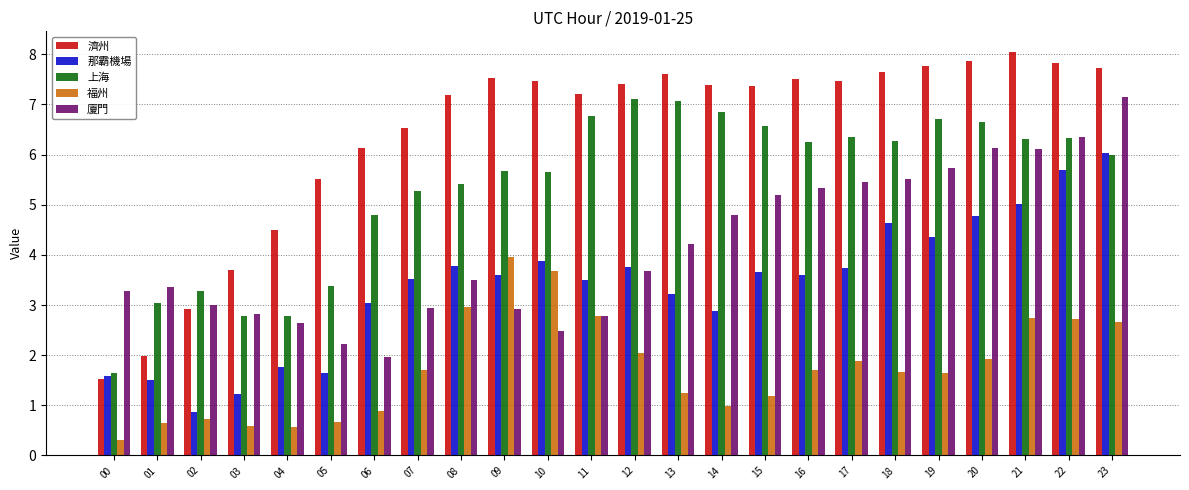

Where is 上海 nearest to the value 4?

05